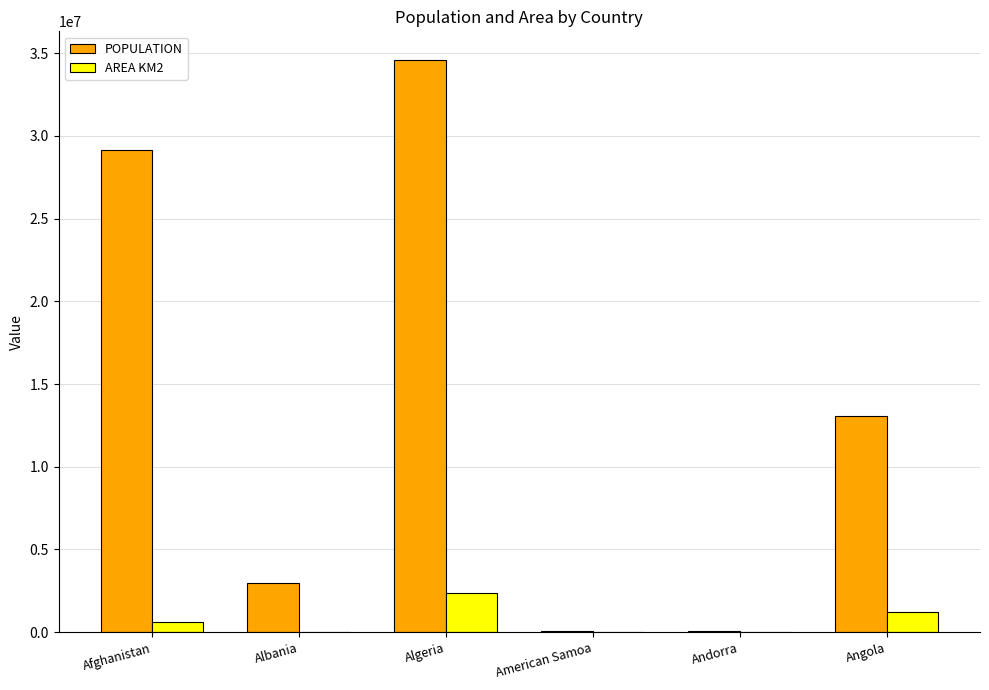

Is the value of POPULATION at Afghanistan greater than the value of AREA KM2 at Andorra?

Yes